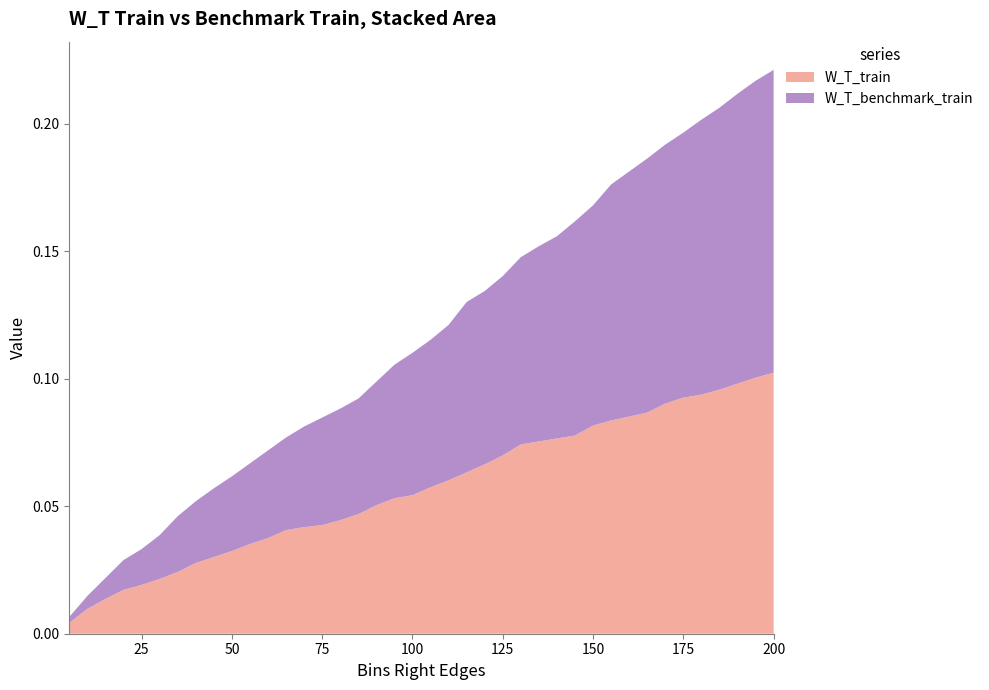

Reading left to right, what are all the values shown in this chart?

W_T_train: 0.0	0.0	0.0	0.0	0.0	0.0	0.0	0.0	0.0	0.0	0.0	0.0	0.0	0.0	0.0	0.0	0.0	0.1	0.1	0.1	0.1	0.1	0.1	0.1	0.1	0.1	0.1	0.1	0.1	0.1	0.1	0.1	0.1	0.1	0.1	0.1	0.1	0.1	0.1	0.1
W_T_benchmark_train: 0.0	0.0	0.0	0.0	0.0	0.0	0.0	0.0	0.0	0.0	0.0	0.0	0.0	0.0	0.0	0.0	0.0	0.0	0.1	0.1	0.1	0.1	0.1	0.1	0.1	0.1	0.1	0.1	0.1	0.1	0.1	0.1	0.1	0.1	0.1	0.1	0.1	0.1	0.1	0.1